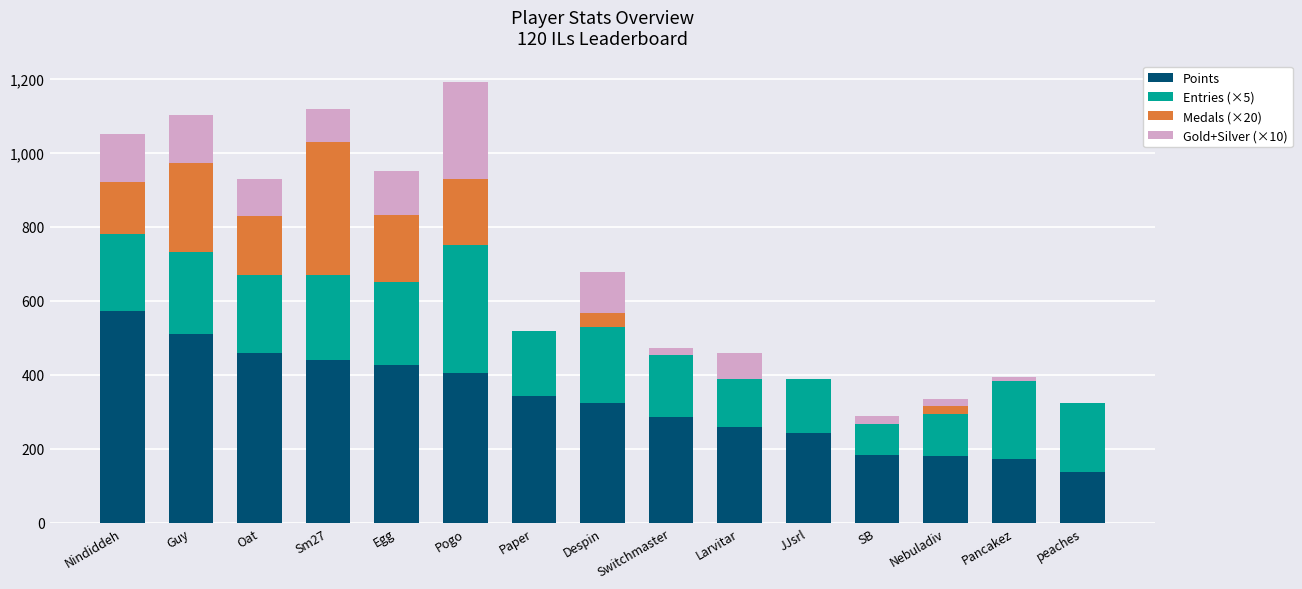

The value of Points at SB is 183. True or false?

True